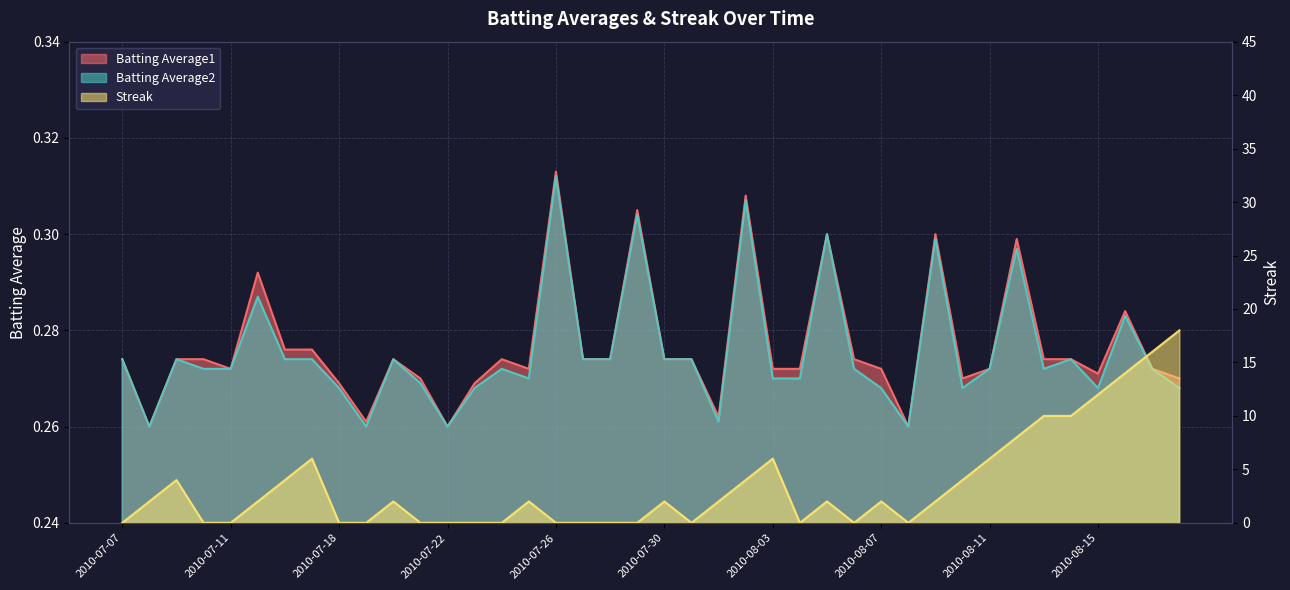

Reading right to left, what are all the values shown in this chart?

Batting Average1: 0.3	0.3	0.3	0.3	0.3	0.3	0.3	0.3	0.3	0.3	0.3	0.3	0.3	0.3	0.3	0.3	0.3	0.3	0.3	0.3	0.3	0.3	0.3	0.3	0.3	0.3	0.3	0.3	0.3	0.3	0.3	0.3	0.3	0.3	0.3	0.3	0.3	0.3	0.3	0.3
Batting Average2: 0.3	0.3	0.3	0.3	0.3	0.3	0.3	0.3	0.3	0.3	0.3	0.3	0.3	0.3	0.3	0.3	0.3	0.3	0.3	0.3	0.3	0.3	0.3	0.3	0.3	0.3	0.3	0.3	0.3	0.3	0.3	0.3	0.3	0.3	0.3	0.3	0.3	0.3	0.3	0.3
Streak: 18.0	16.0	14.0	12.0	10.0	10.0	8.0	6.0	4.0	2.0	0.0	2.0	0.0	2.0	0.0	6.0	4.0	2.0	0.0	2.0	0.0	0.0	0.0	0.0	2.0	0.0	0.0	0.0	0.0	2.0	0.0	0.0	6.0	4.0	2.0	0.0	0.0	4.0	2.0	0.0